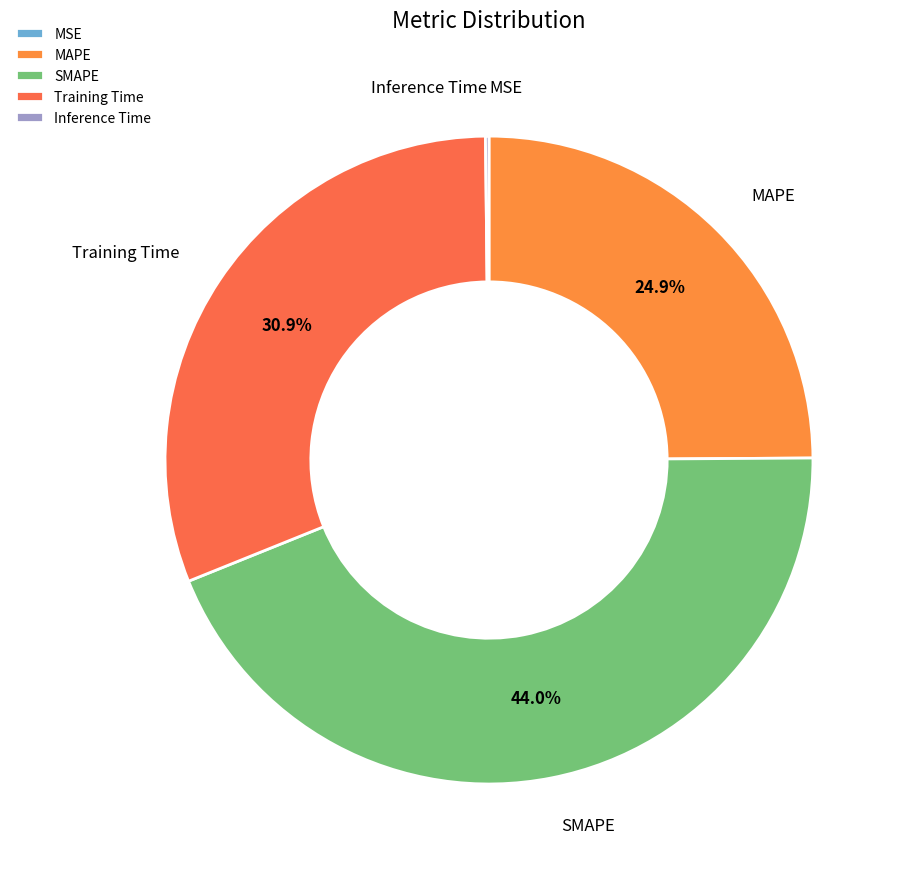

What portion of the pie excludes SMAPE?

56.0%